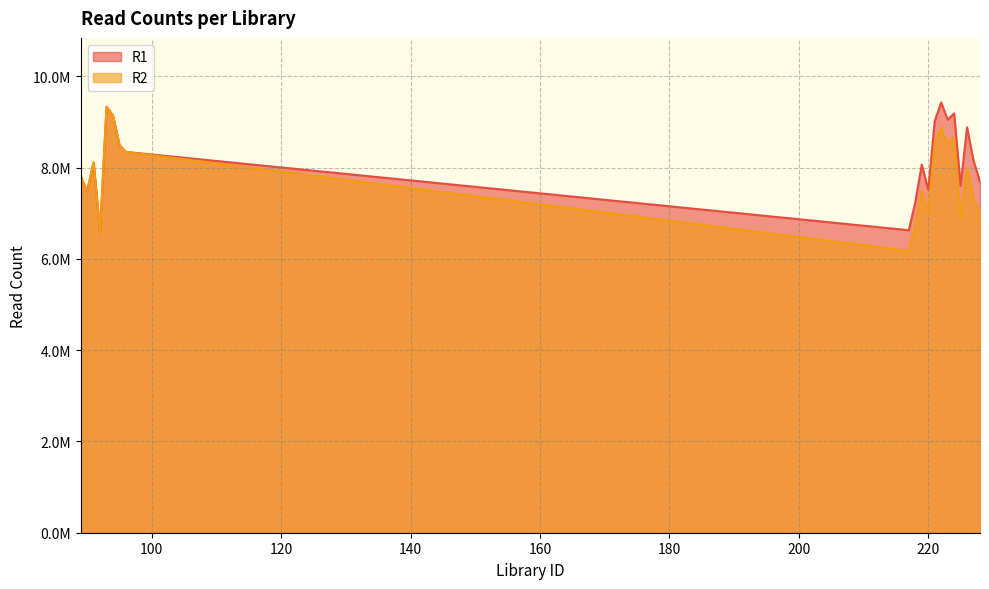

What is the value of the R2 point at the 11th from the left?

7507107